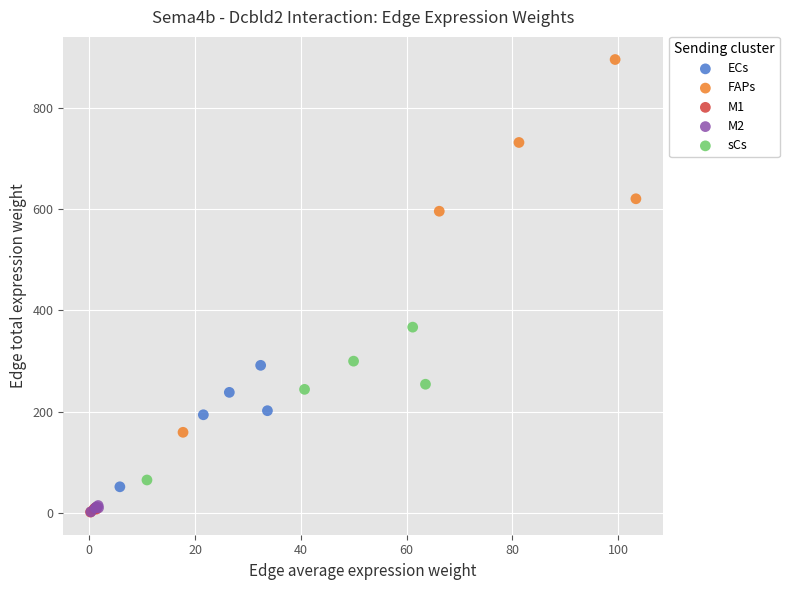

Which series reaches the maximum Y coordinate?

FAPs